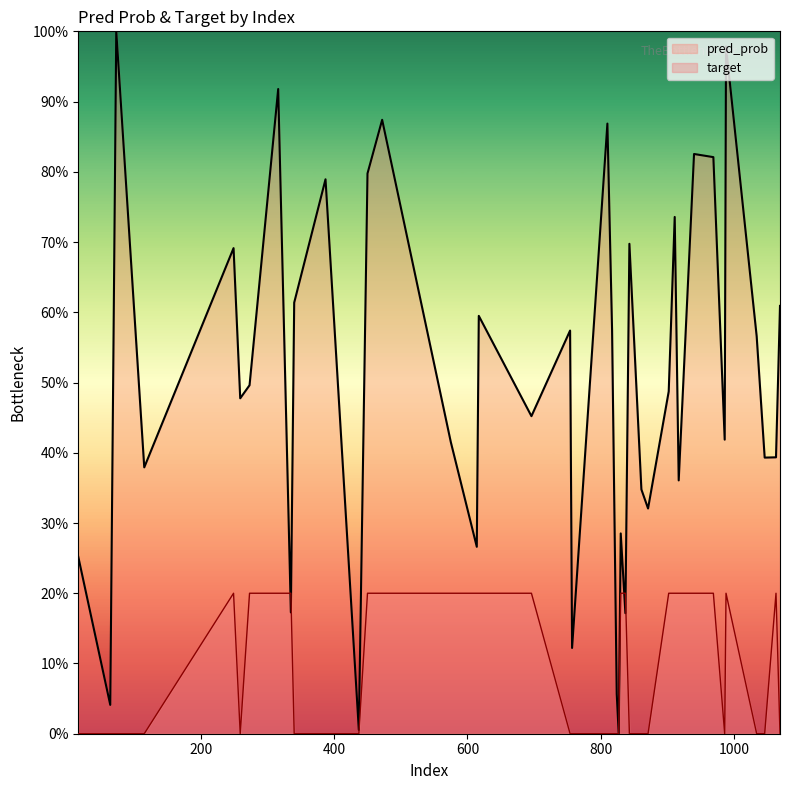

What are all the series names shown in the legend?

pred_prob, target